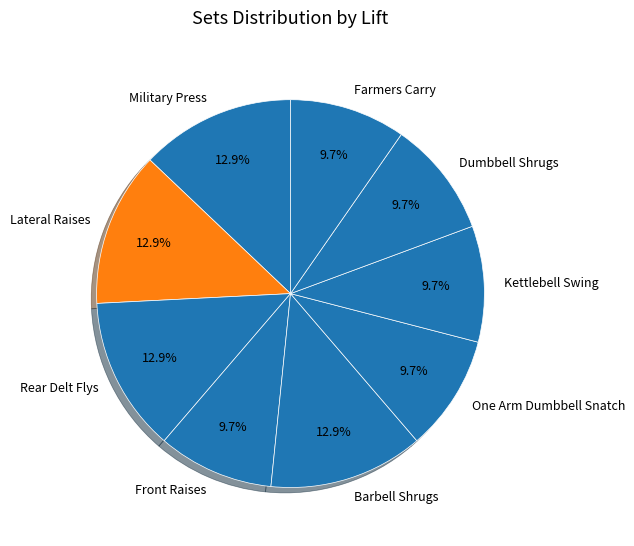

What percentage is the Front Raises slice, to the nearest percent?

10%